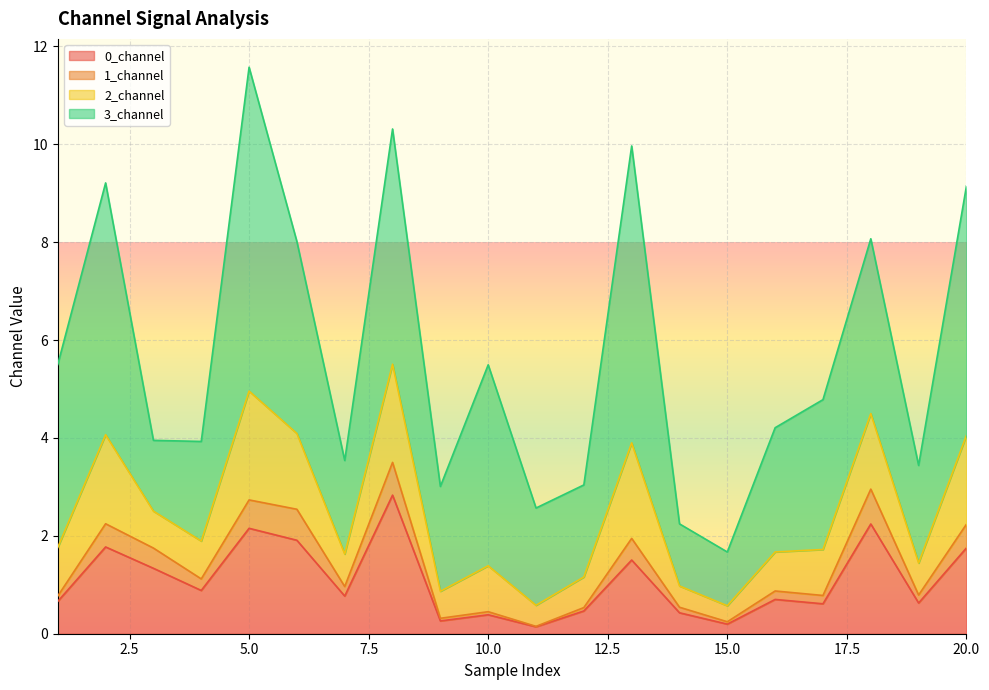

The 0_channel series shows 2.2 at 18. True or false?

True